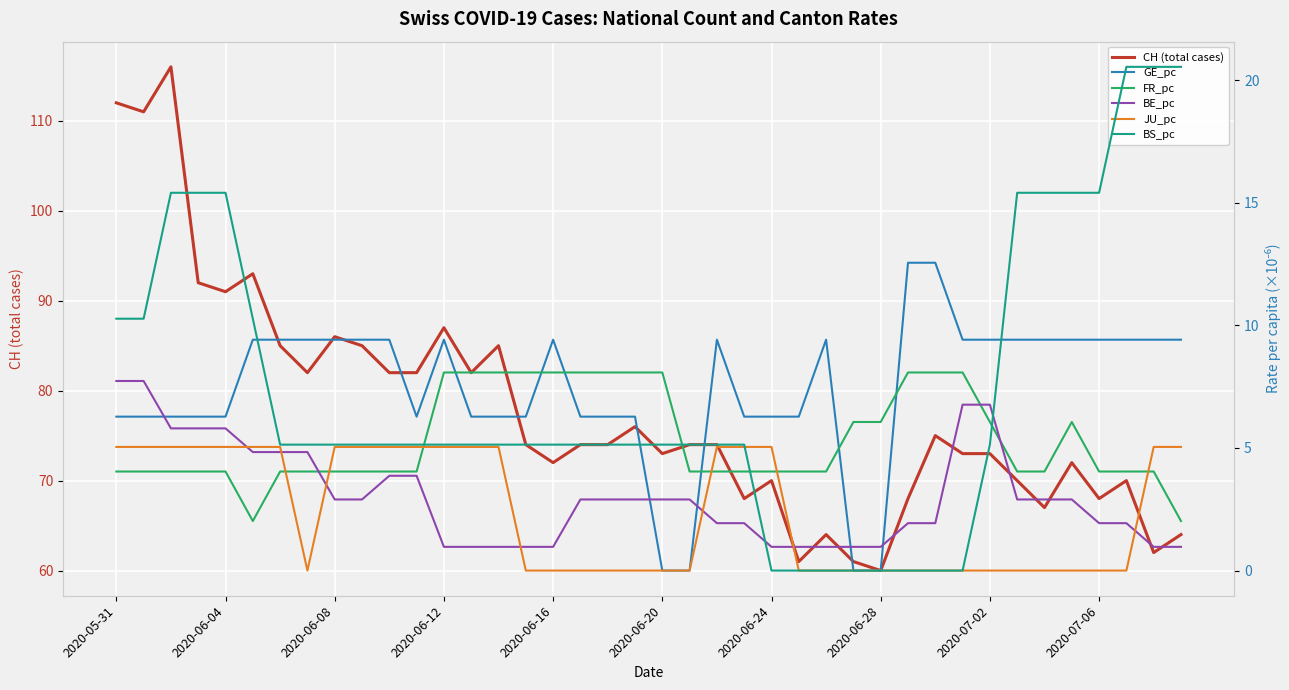

List the series in order of their peak value, lowest first.

JU_pc, BE_pc, FR_pc, GE_pc, BS_pc, CH